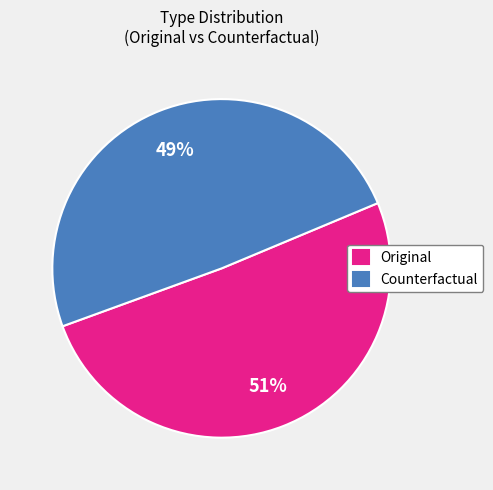

To the nearest percent, what portion does Counterfactual represent?

49%